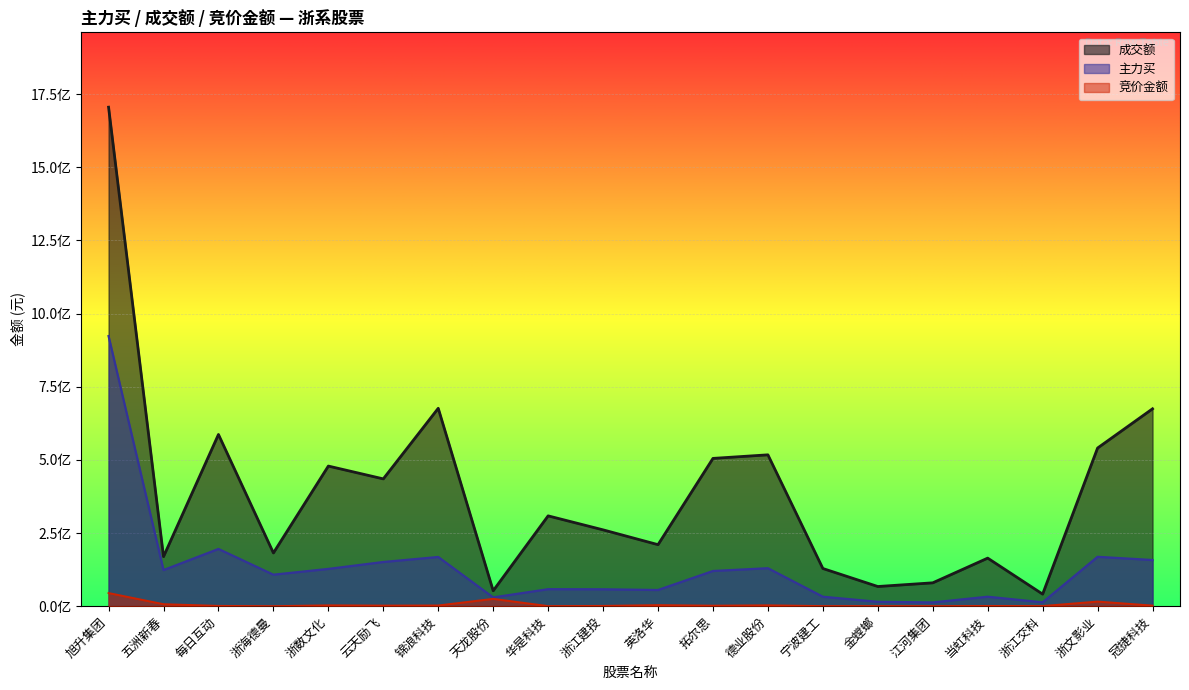

Which category has the highest value in the 主力买 series?

旭升集团